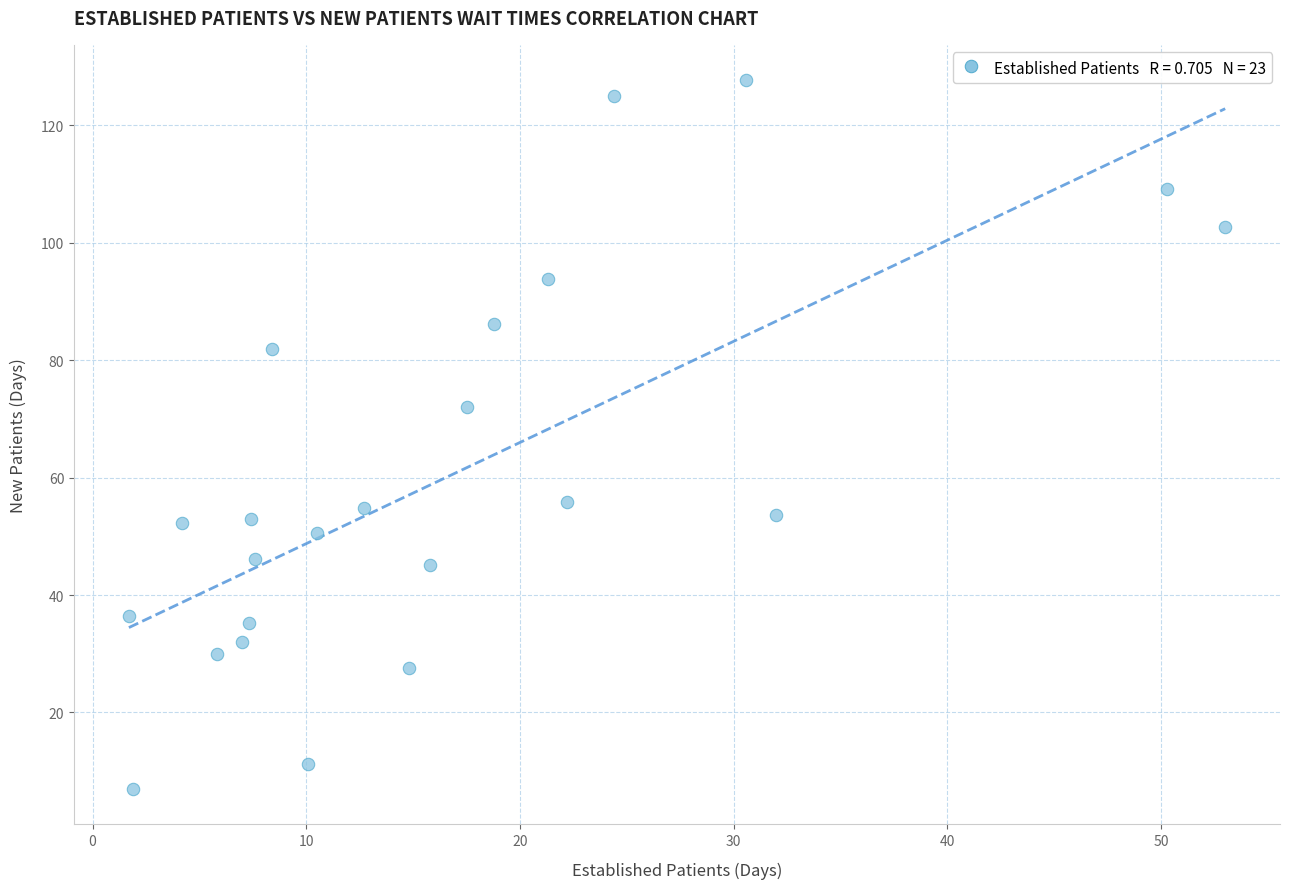

What Y value in the scatter plot is closest to 67?

72.0